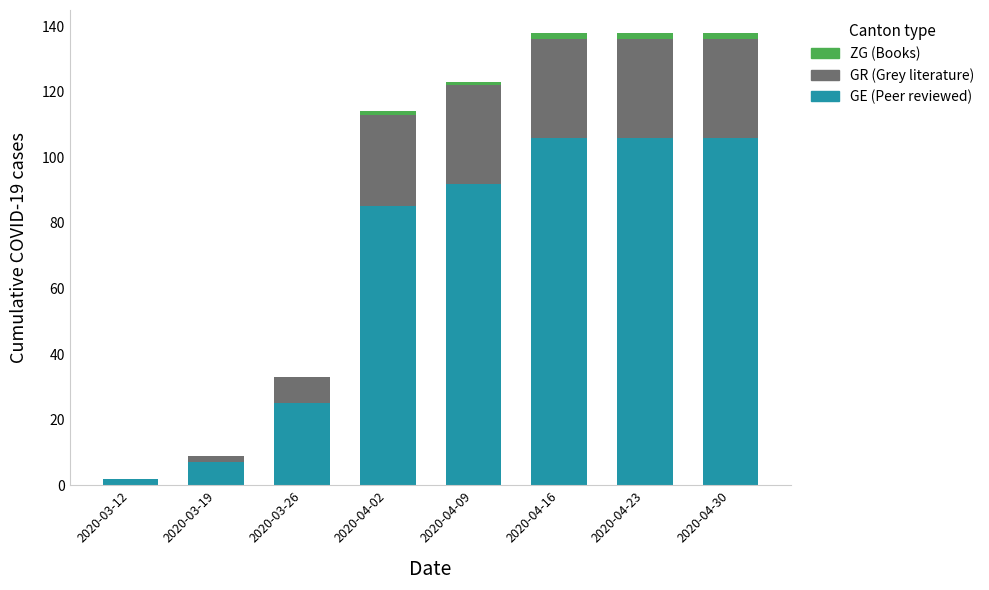

Is it true that GE (Peer reviewed) equals 42 at 2020-04-23?

False